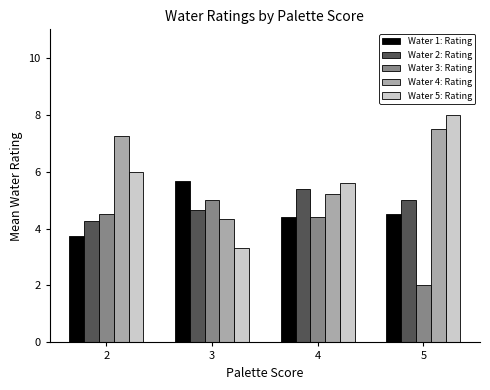

At which category is the sum across all series the highest?

5